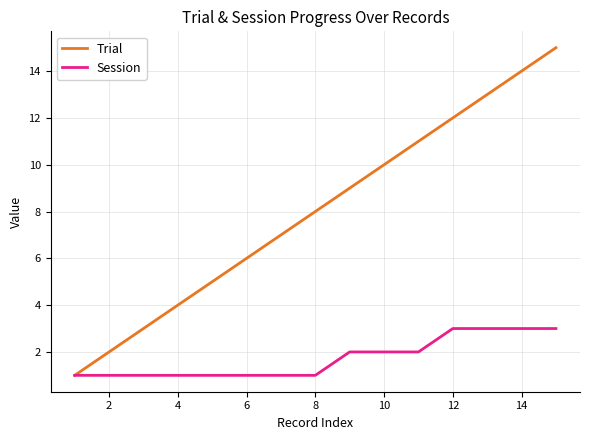

What are all the series names shown in the legend?

Trial, Session